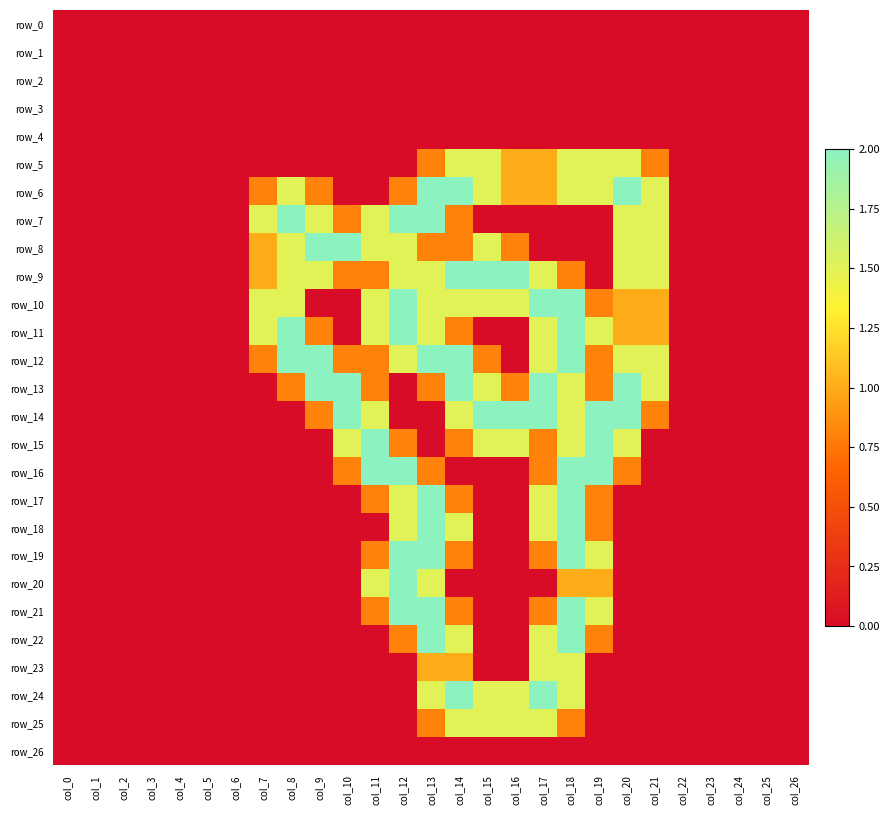

List the series in order of their peak value, highest first.

row_6, row_7, row_8, row_9, row_10, row_11, row_12, row_13, row_14, row_15, row_16, row_17, row_18, row_19, row_20, row_21, row_22, row_24, row_5, row_23, row_25, row_0, row_1, row_2, row_3, row_4, row_26